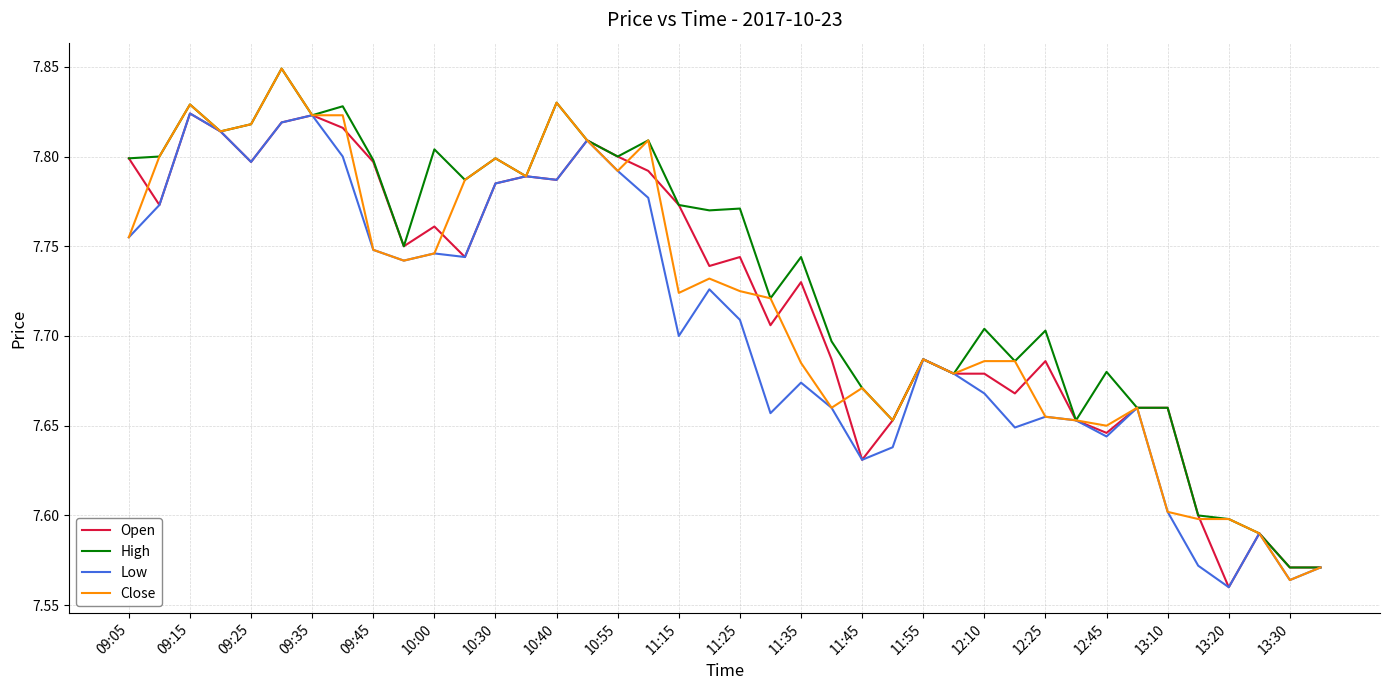

Which series has the largest total across all categories?

High